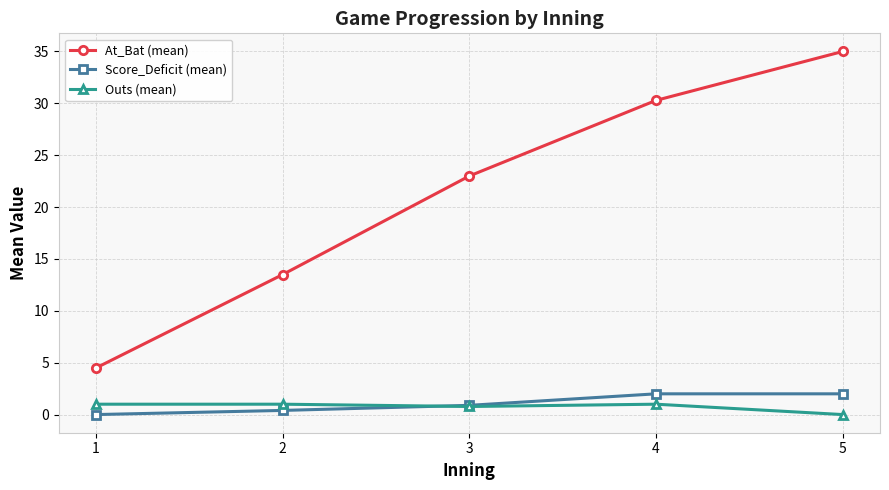

At how many categories does at least one series exceed 32?

1